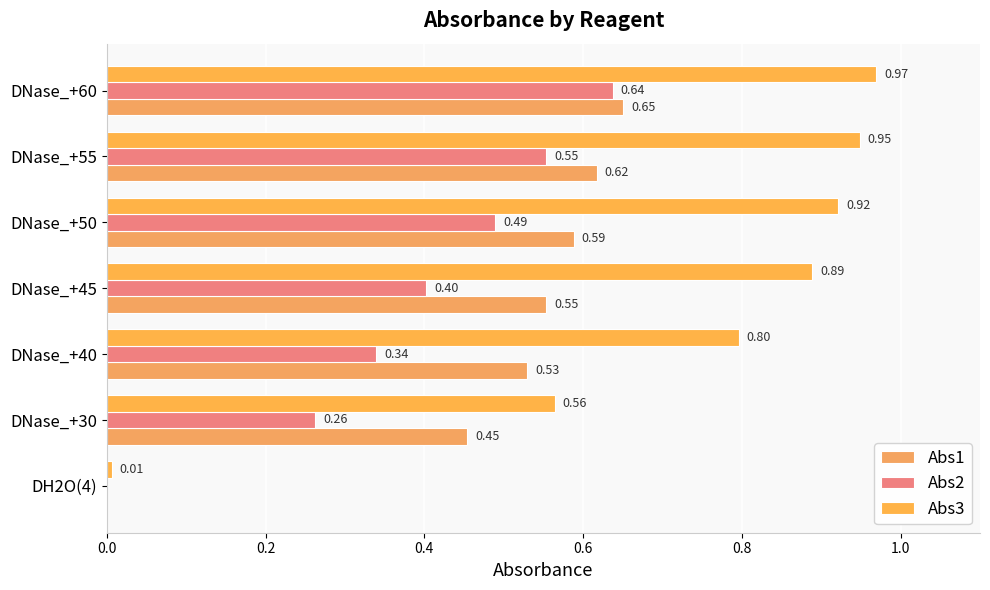

How many data points does each series have?

7